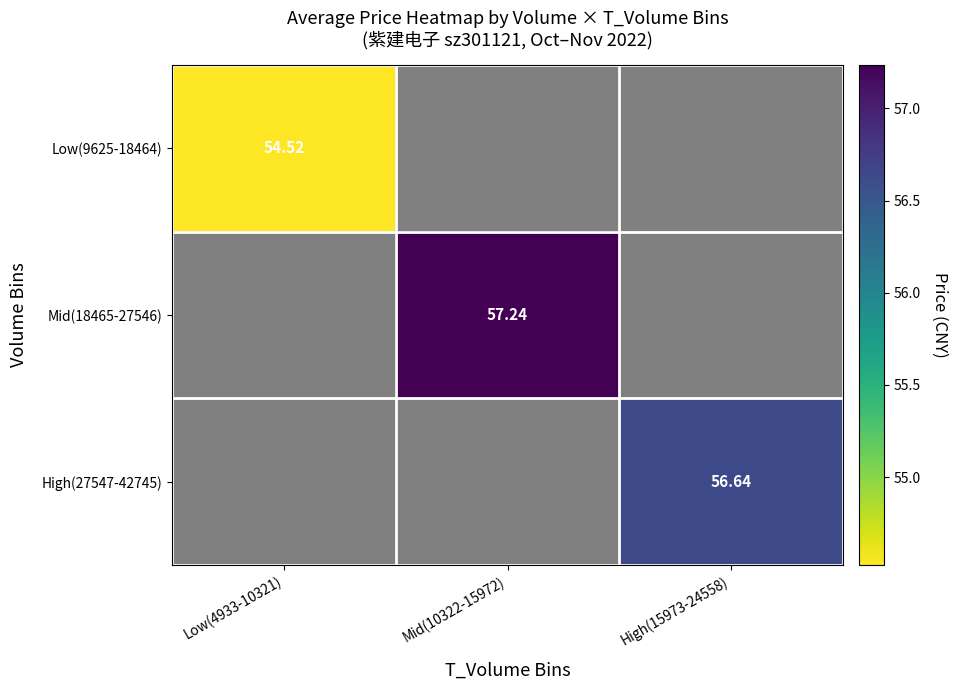

At how many categories does at least one series exceed 55?

2